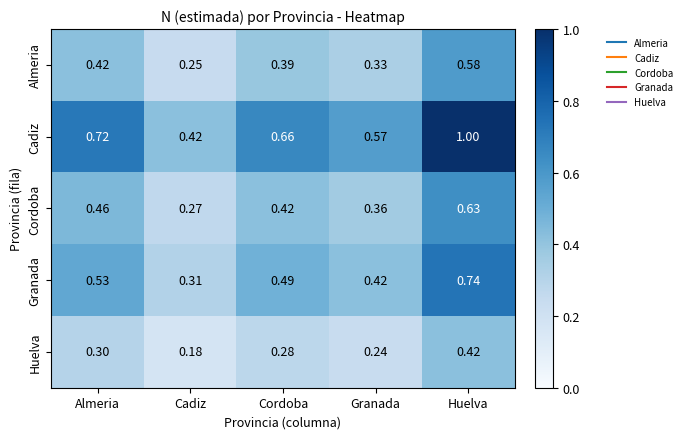

Rank the series at Almeria from highest to lowest value.

Cadiz, Granada, Cordoba, Almeria, Huelva